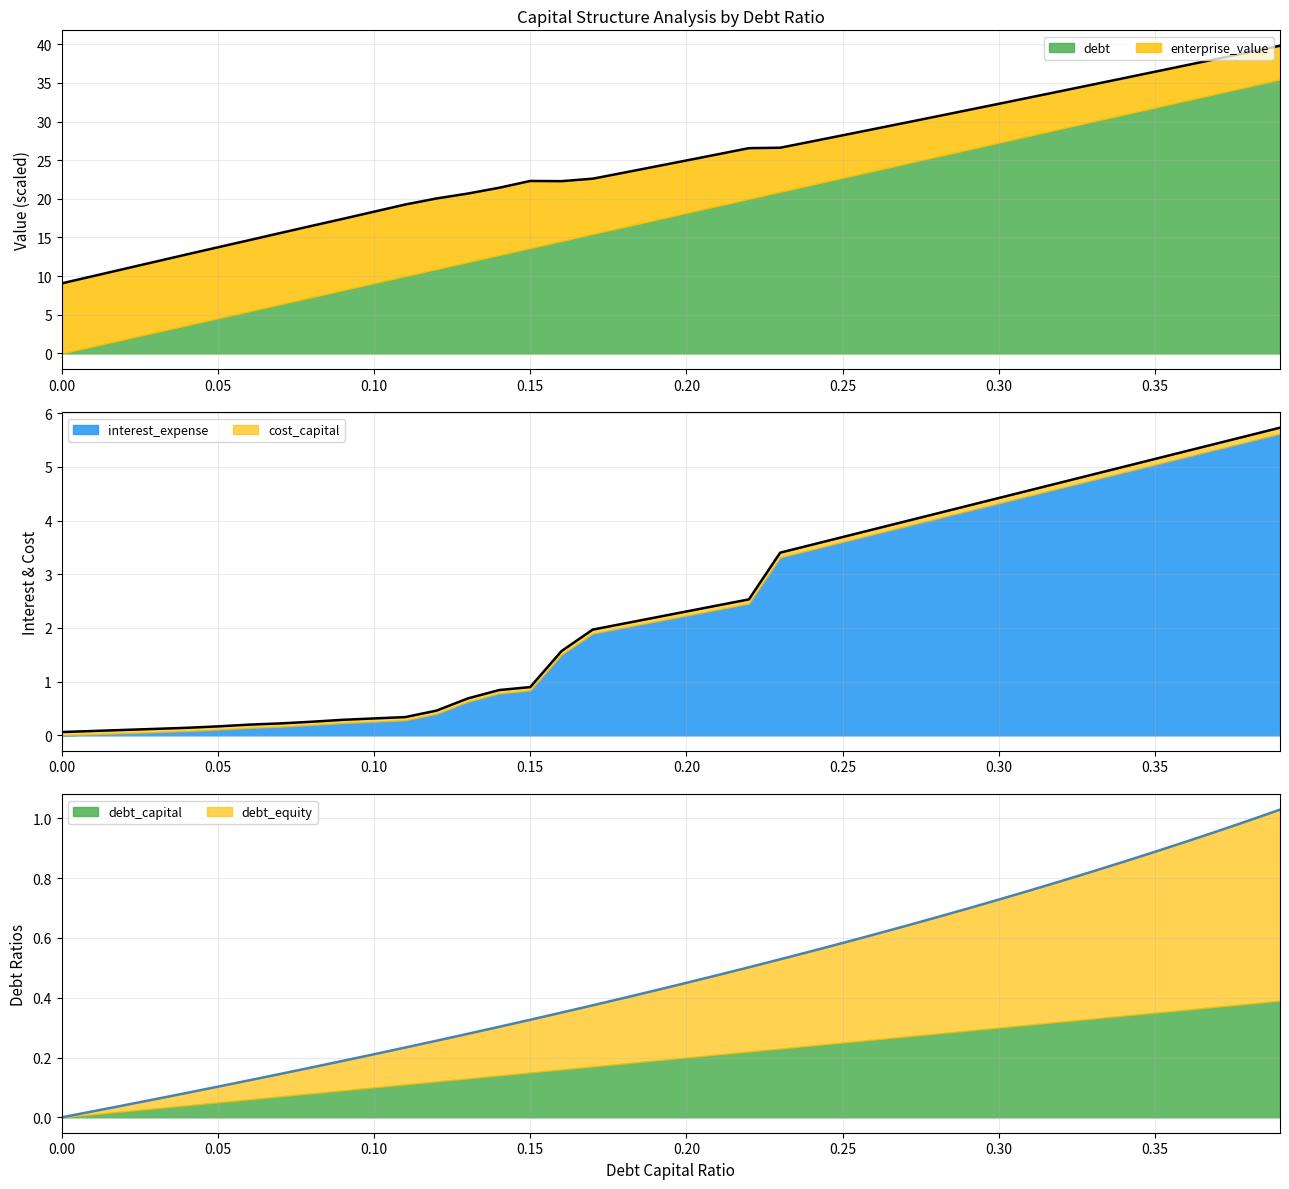

How many data points does each series have?

40